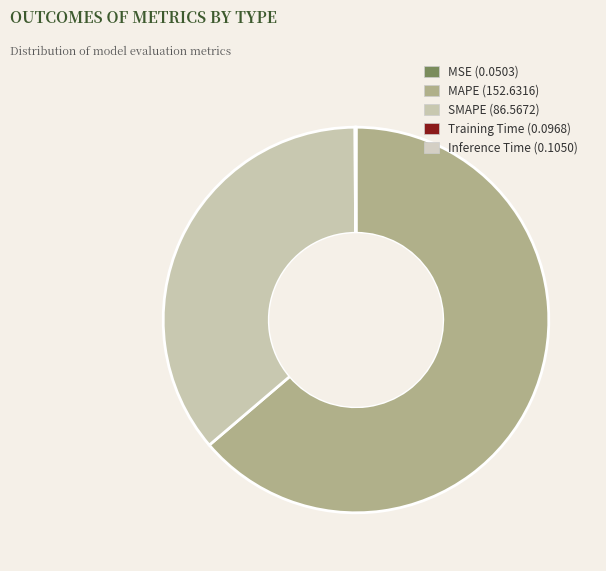

To the nearest percent, what portion does MAPE represent?

64%